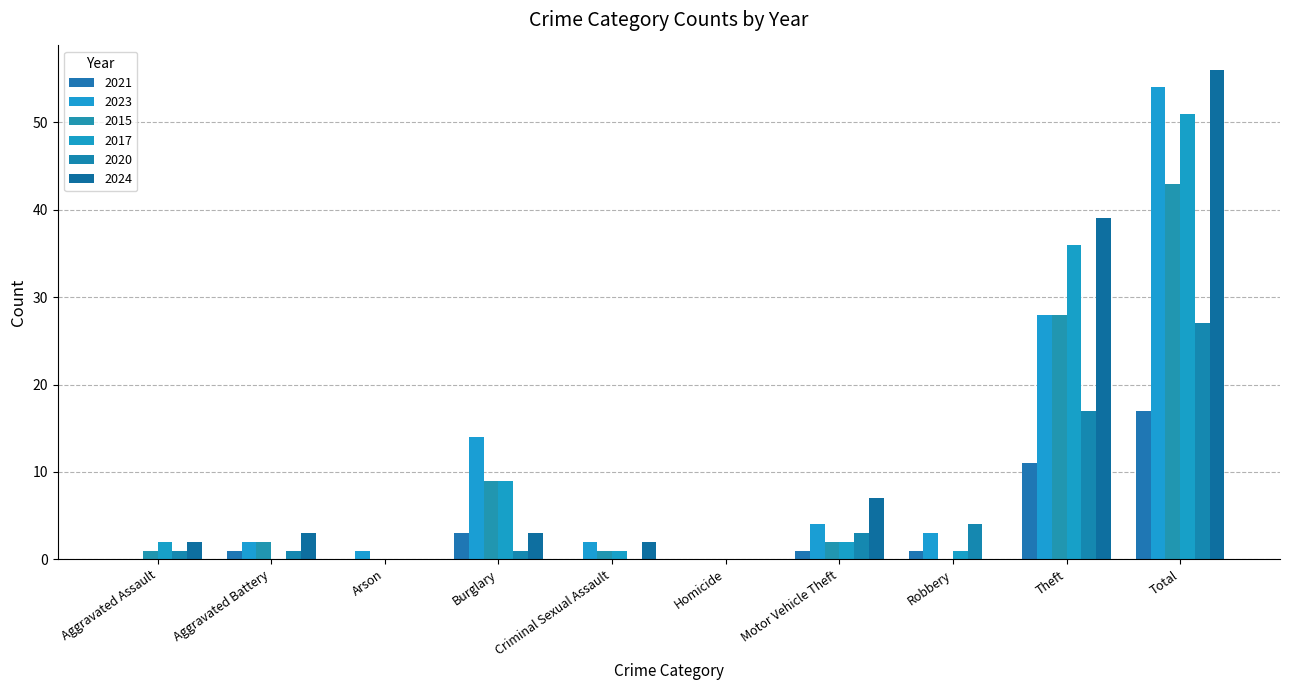

Are the bars horizontal?

No